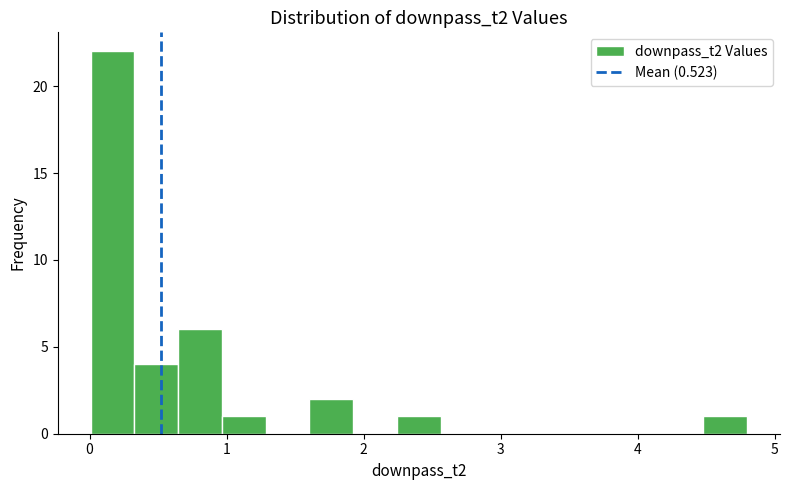

Around what value on the x-axis is the tallest bar? Give the approximate position of its centre, as read against the axis.

0.2